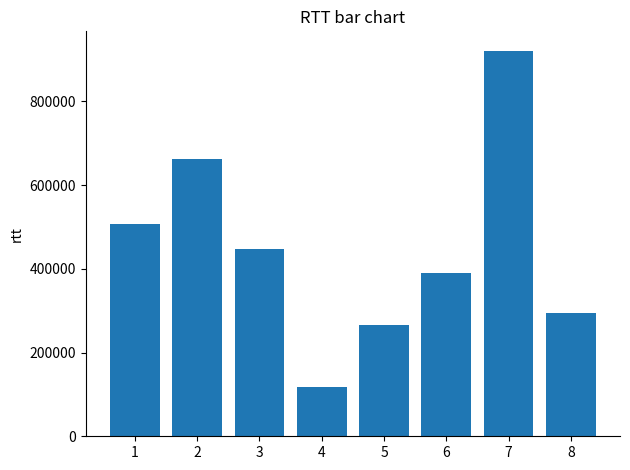

What is the ratio of the value at 6 to the value at 7?

0.4